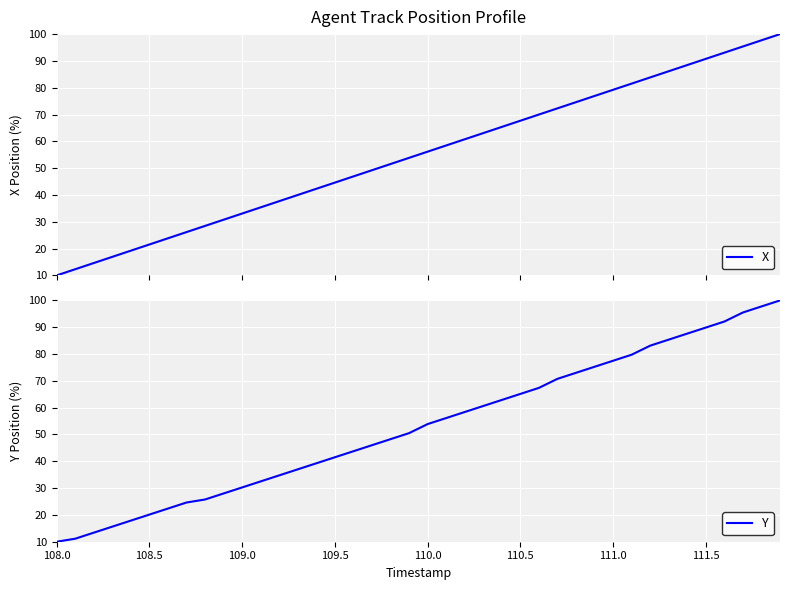

What is the smallest value displayed?

10.0